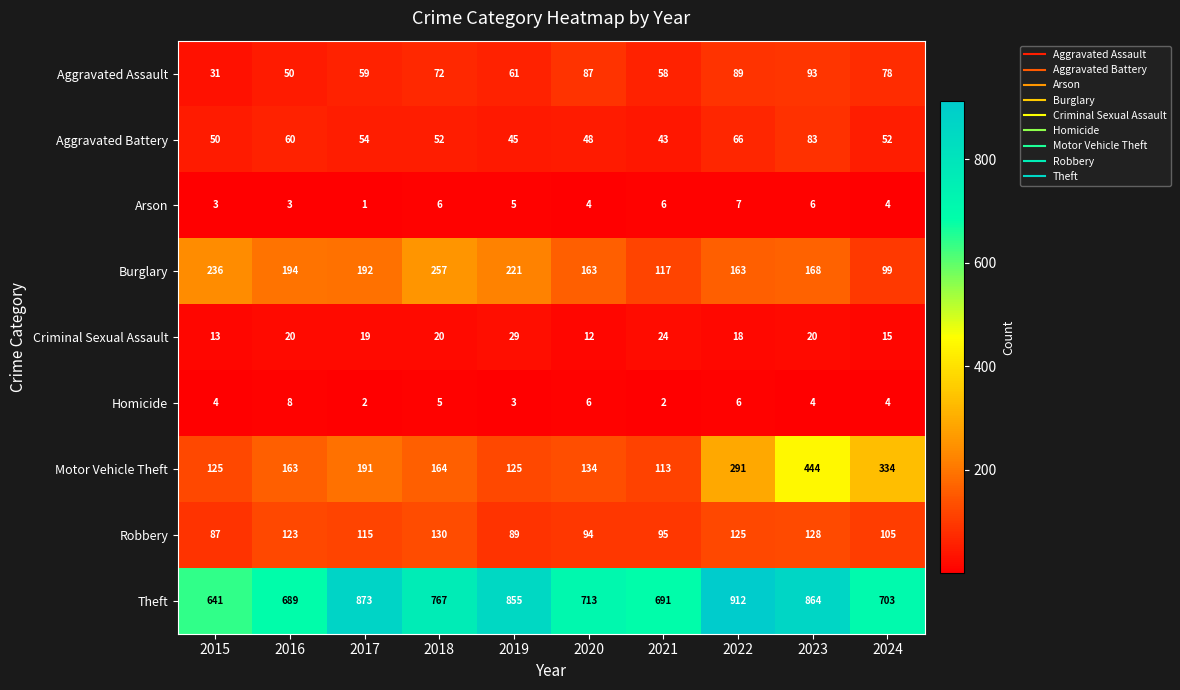

At which category does the chart reach its minimum across all series?

2017